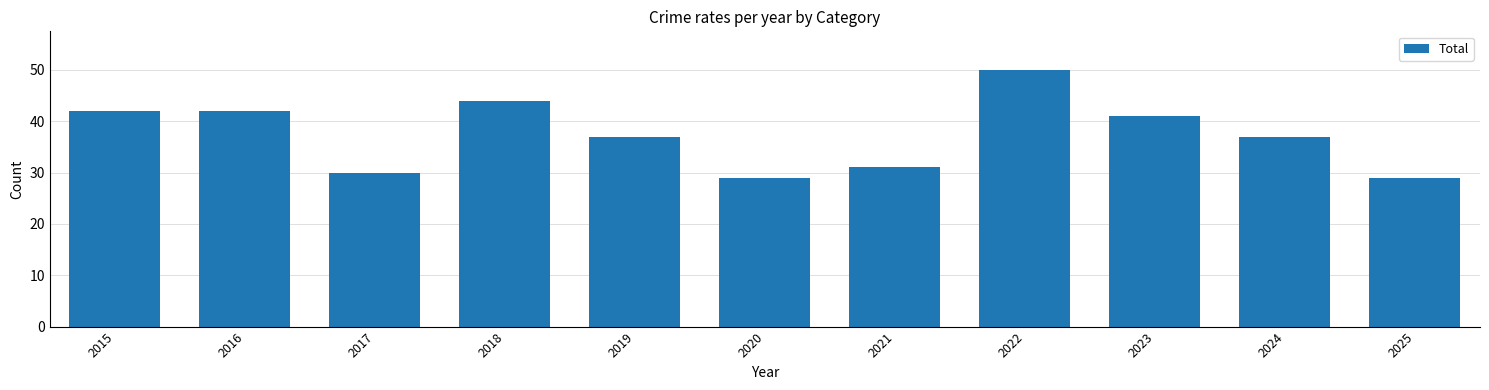

Is it true that the value at 2025 is 16?

False